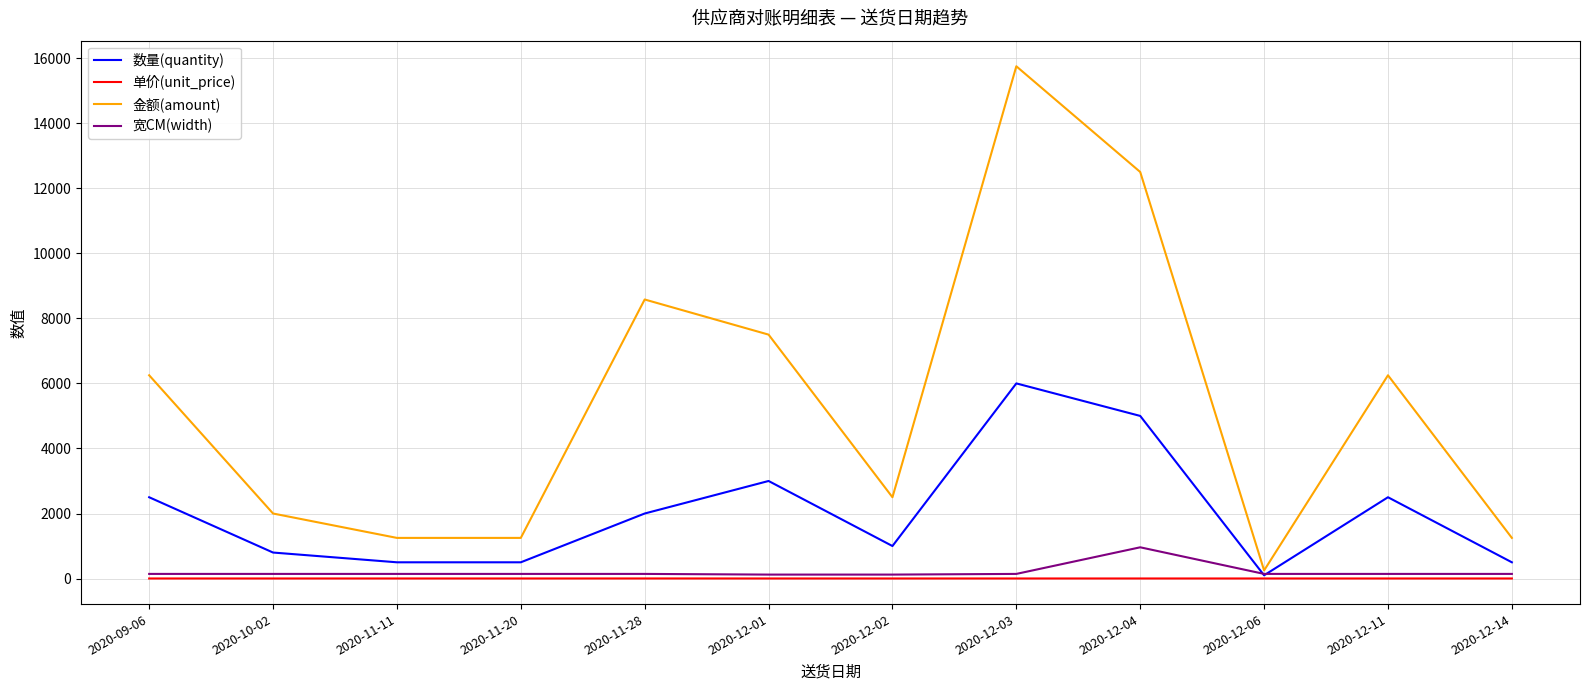

Rank the series by their maximum value, from highest to lowest.

金额(amount), 数量(quantity), 宽CM(width), 单价(unit_price)